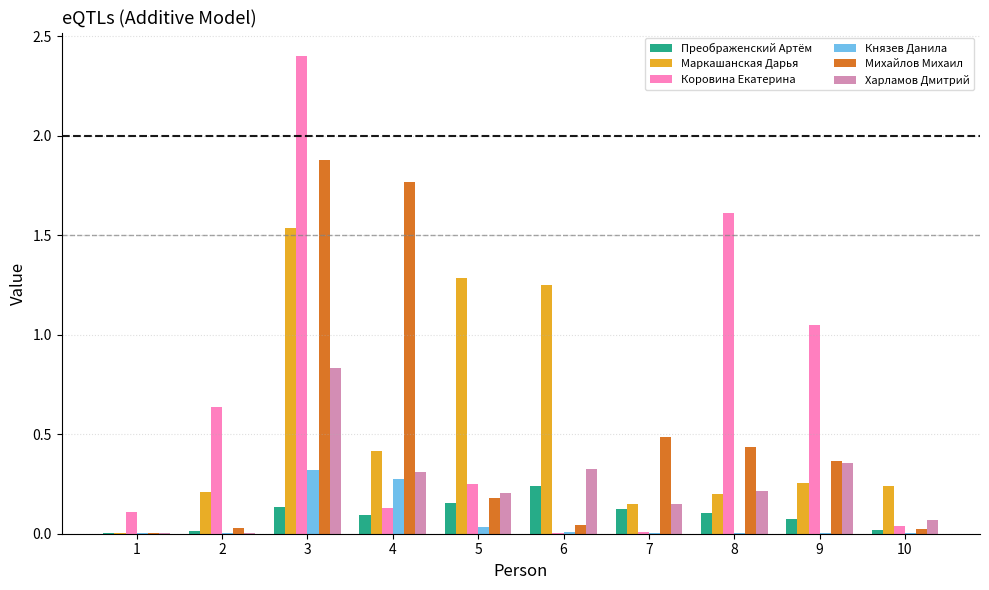

What is the greatest value displayed?

2.4